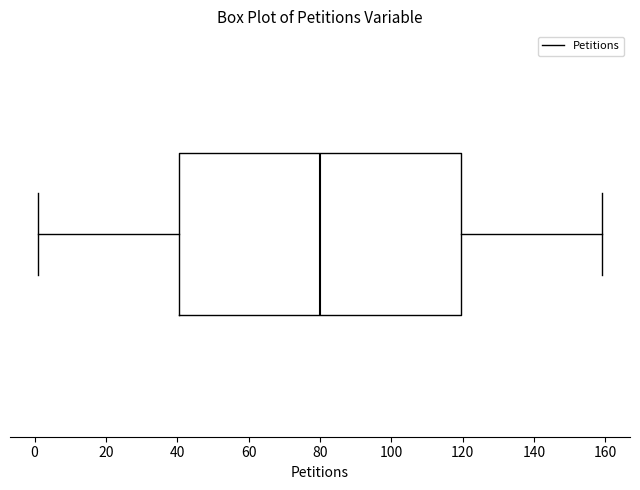

Transcribe this box plot: give where the median line is, the range the box spans, and where the two whiskers end, as read against the x-axis. The values are not printed on the chart, so give them approximately, as read against the axis.

median 80, box 40 to 120, whiskers 2 to 160